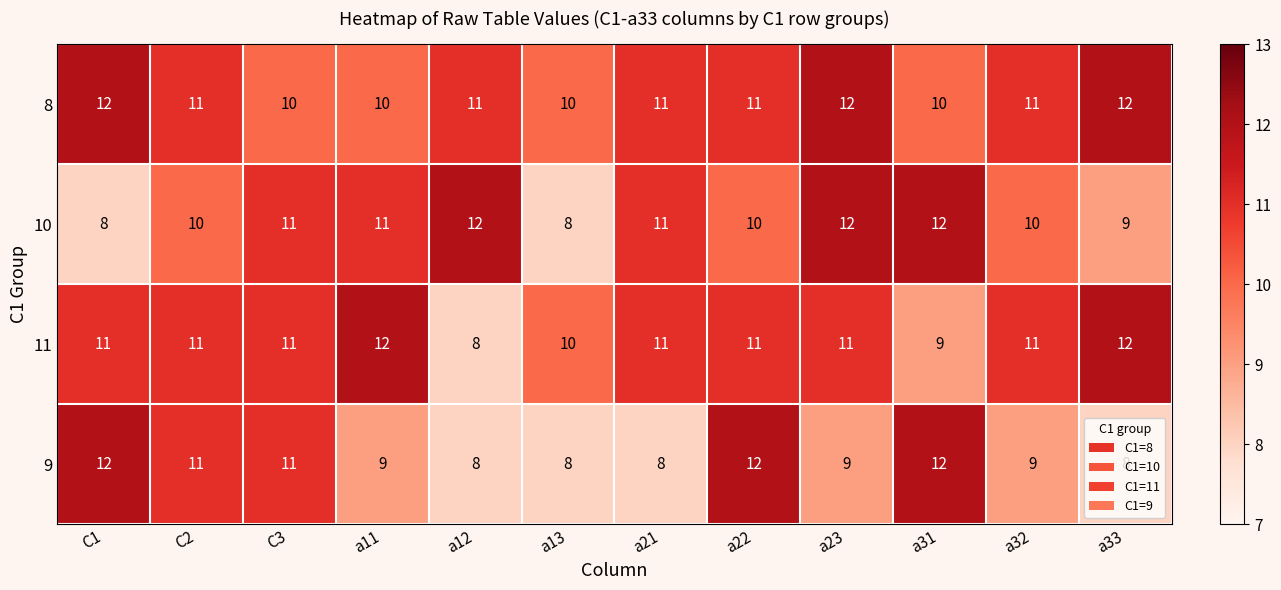

Which series has the largest total across all categories?

8